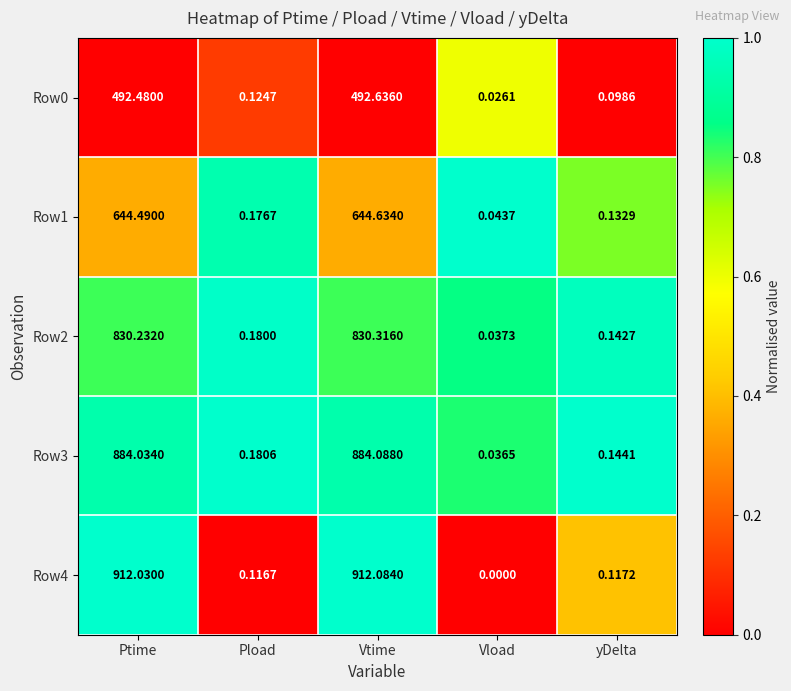

At which category does the chart reach its peak across all series?

Vtime